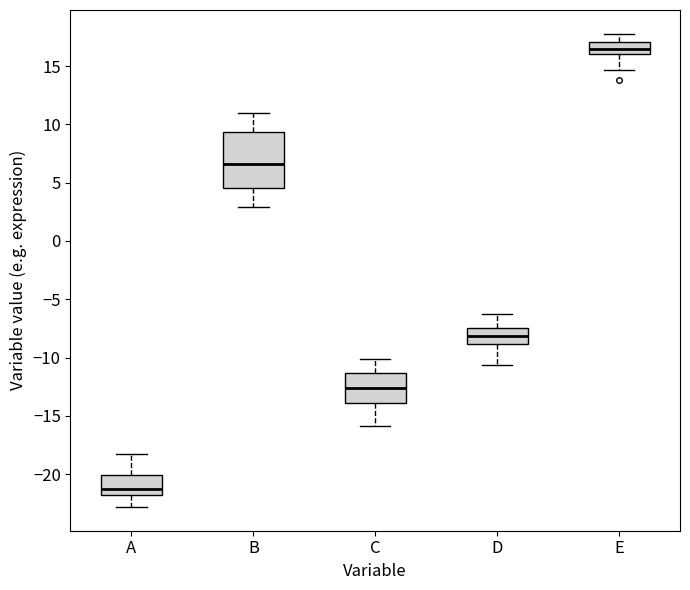

Which box is the tallest, from its lower edge to its upper edge?

B